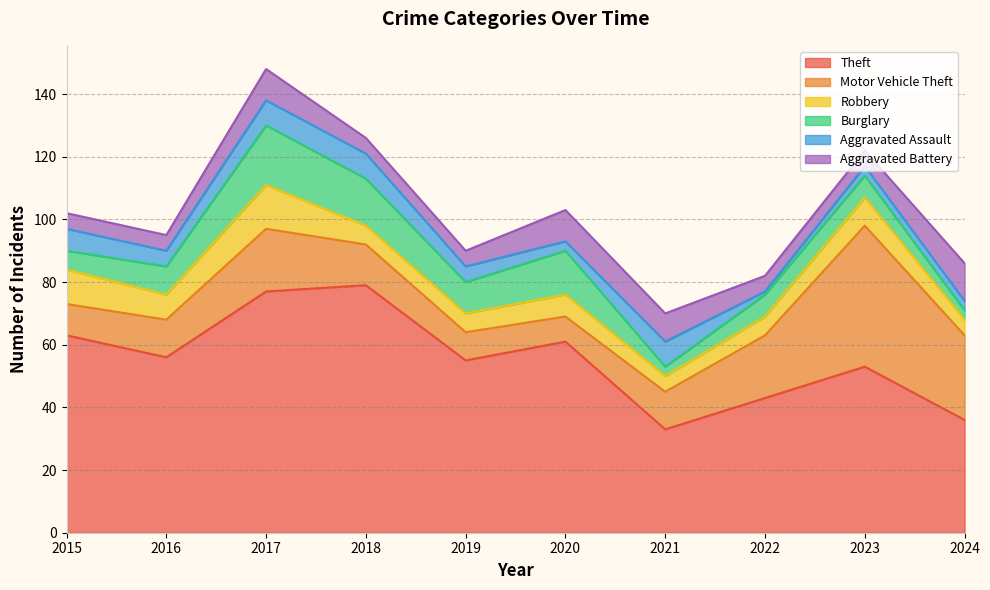

Is it true that Burglary equals 3 at 2024?

True